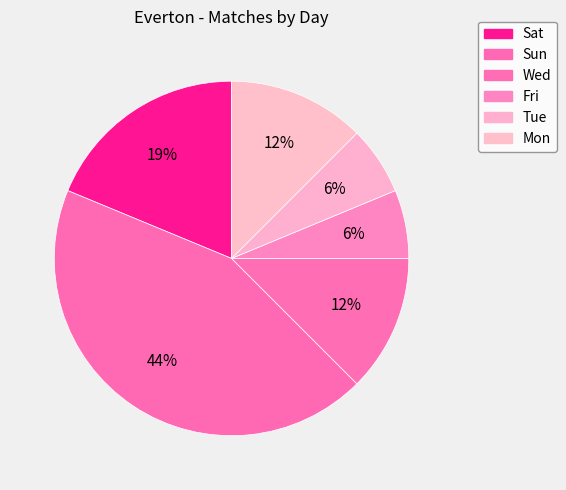

What is the ratio of the value at Sun to the value at Mon?

3.5